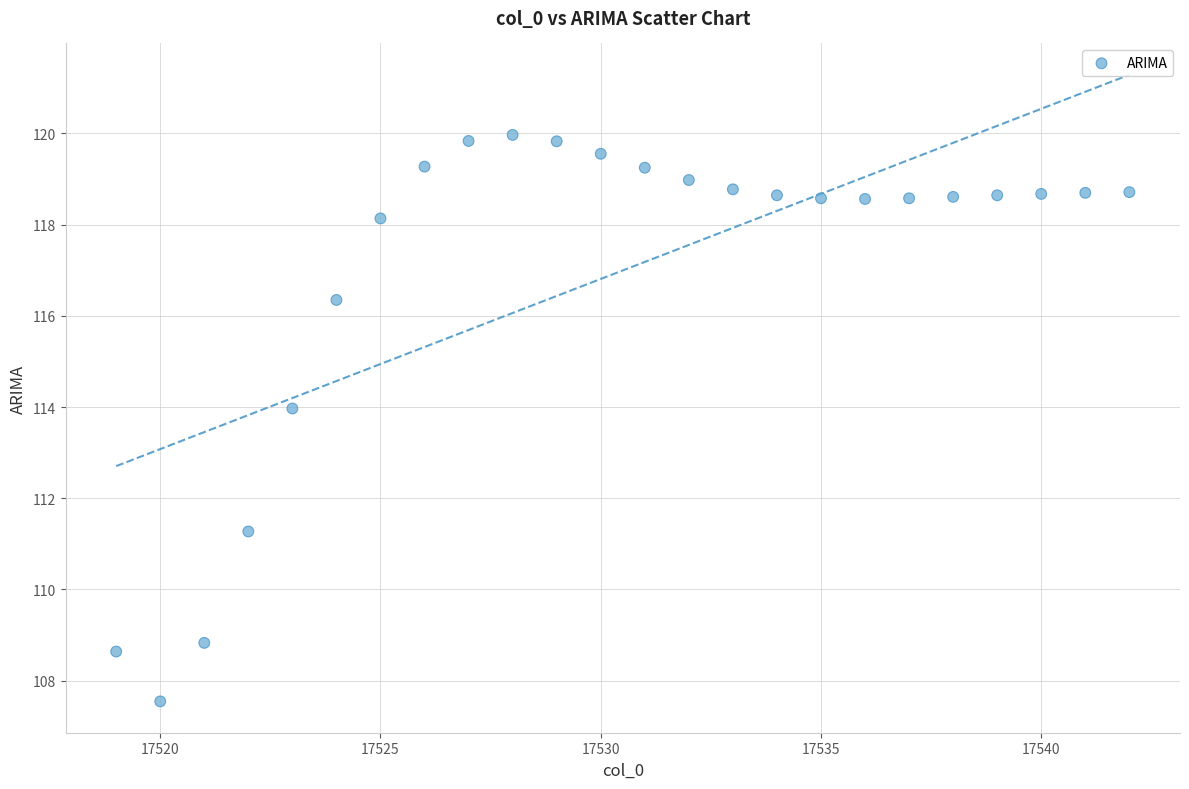

What Y value in the scatter plot is closest to 113?

114.0